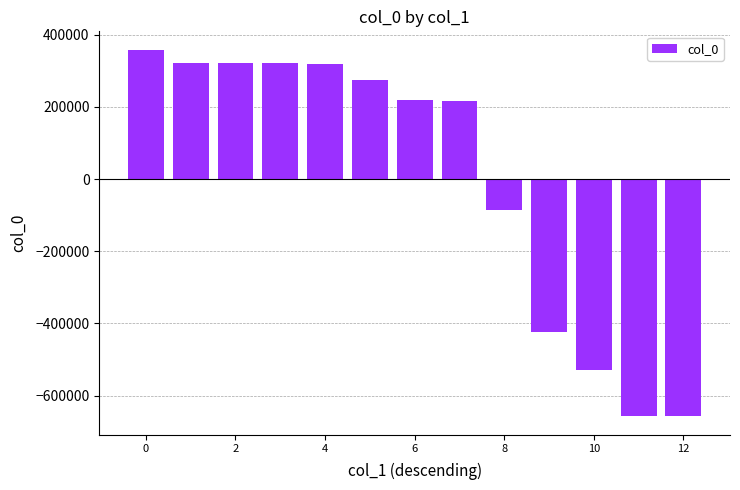

What is the value of the 13th bar from the left?

-657413.6